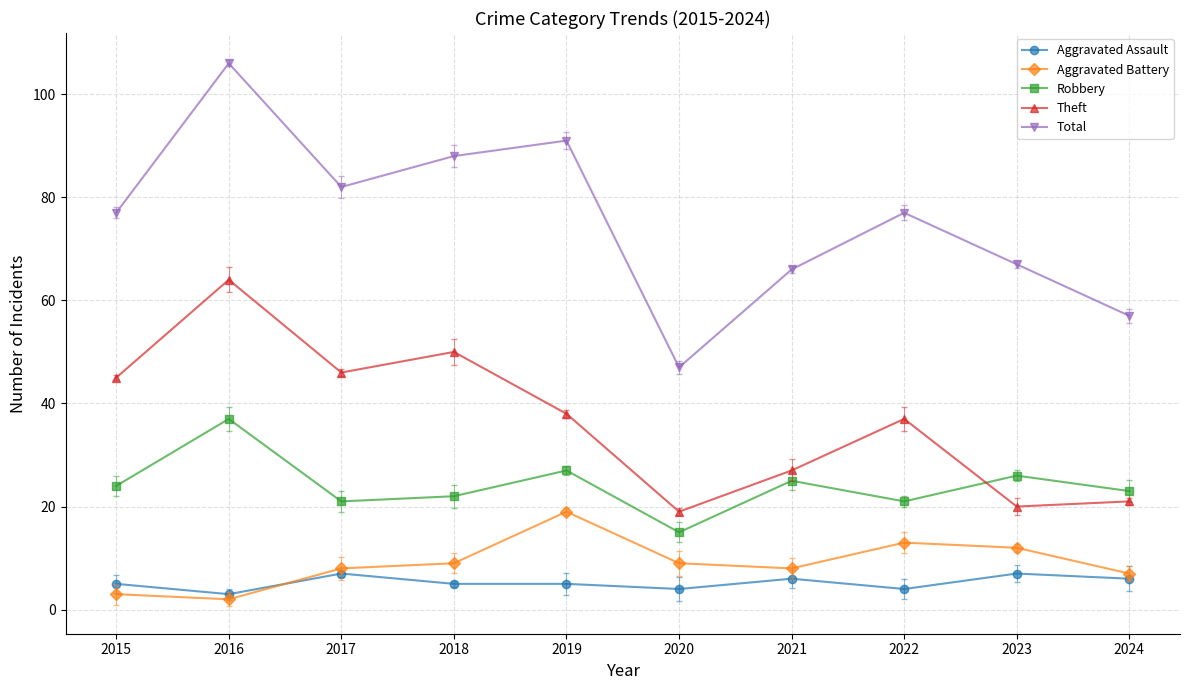

What is the sum of all Aggravated Assault values?

52